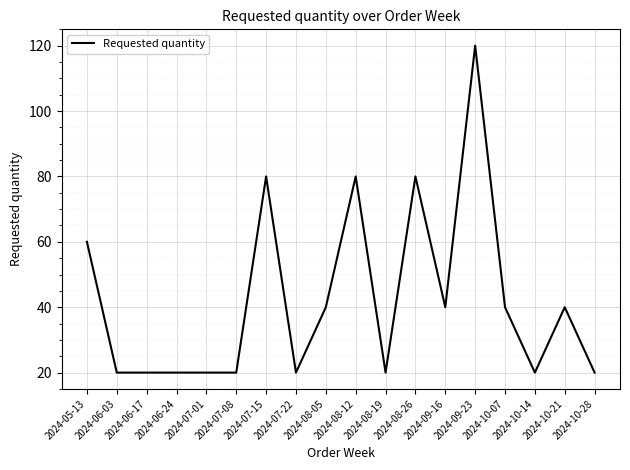

Which label corresponds to the largest value in the chart?

2024-09-23